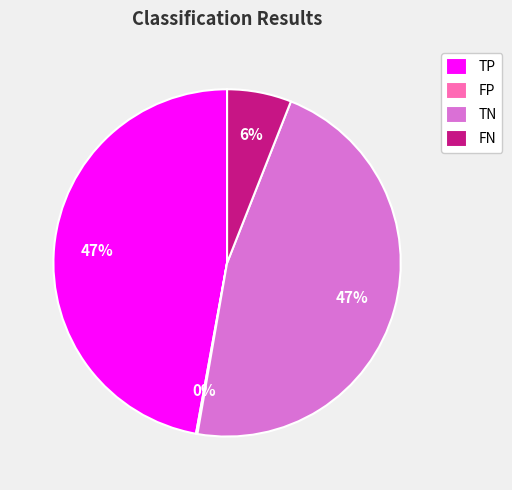

To the nearest percent, what is the combined percentage of FN and TN?

53%